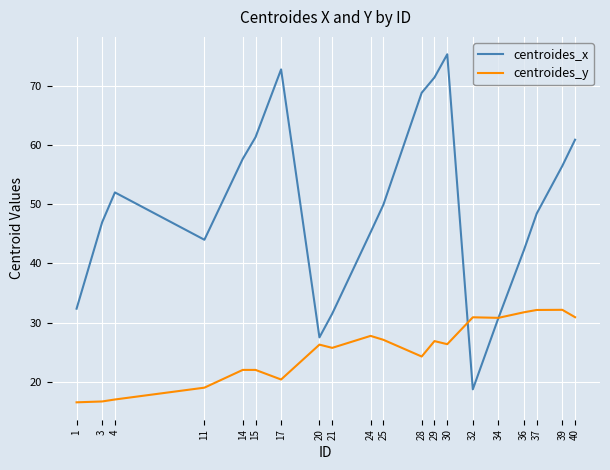

What is the highest value of the centroides_x series?

75.3